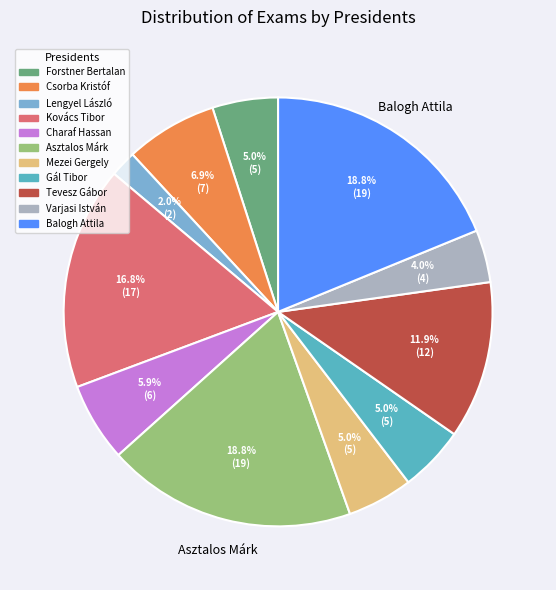

Is there a majority slice in this chart?

No